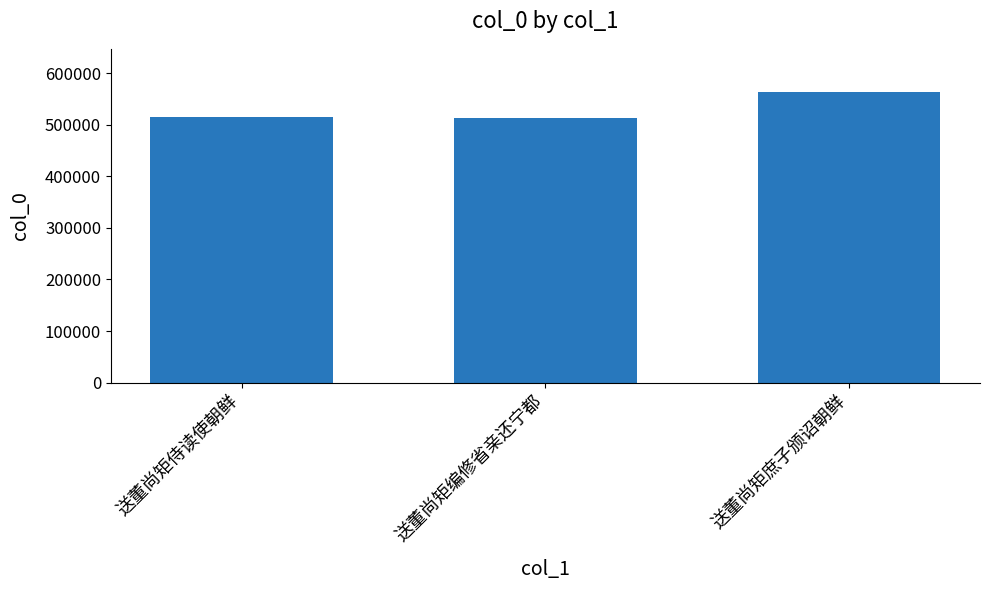

What is the value of the 1st bar from the left?

514852